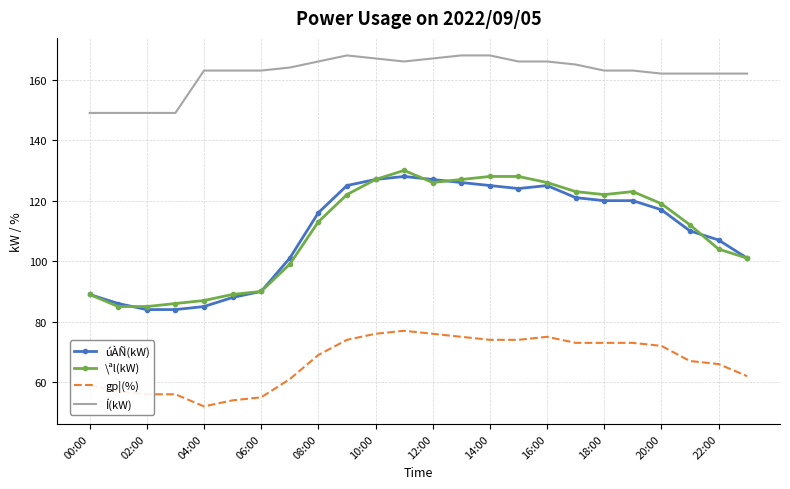

True or false: Í(kW) and gp¦(%) cross at least once.

False